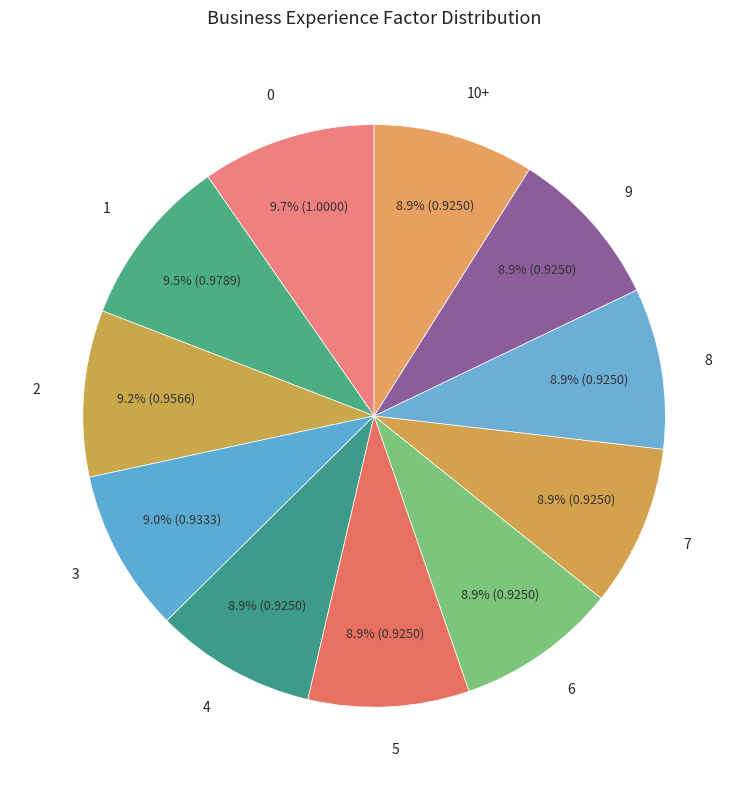

To the nearest percent, what is the average slice percentage?

9%